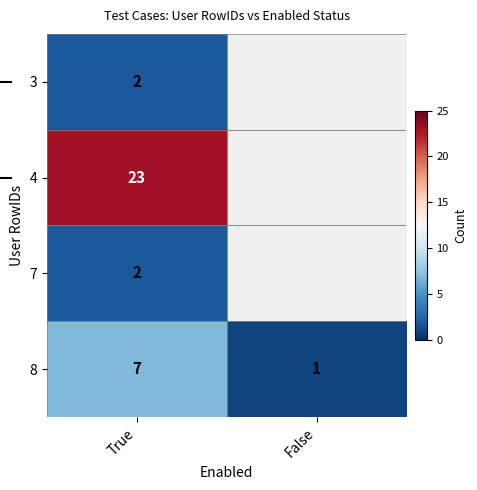

What is the total value across all series at True?

34